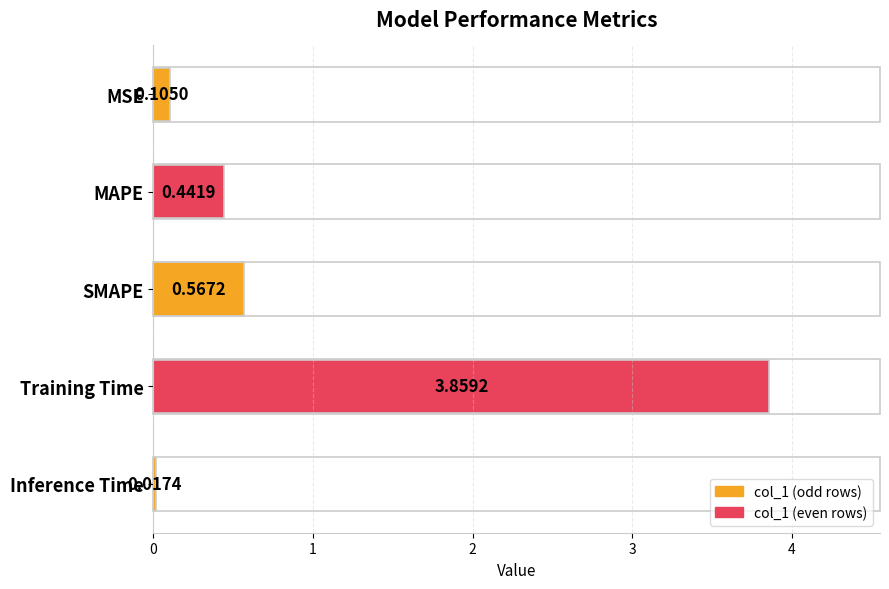

How many categories are shown in the chart?

5